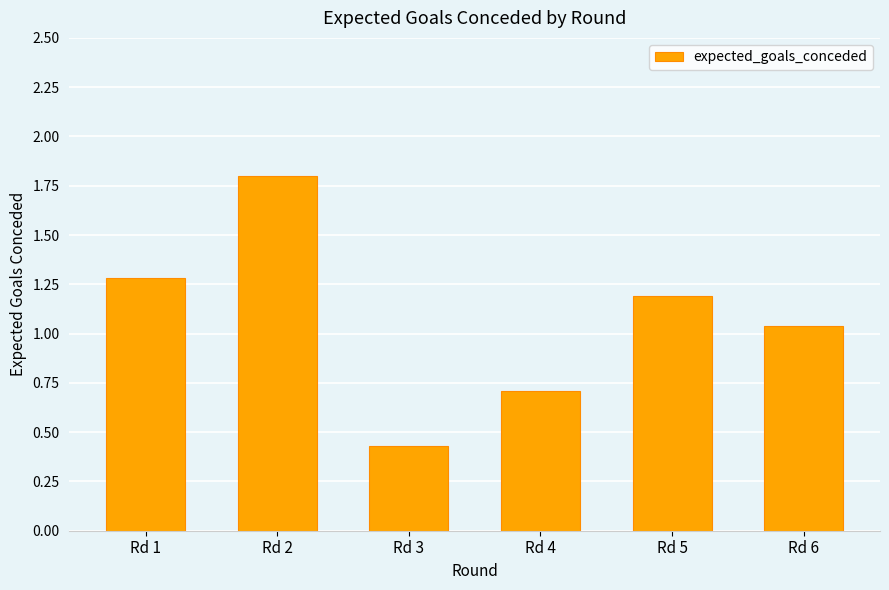

At which category does the chart reach its minimum across all series?

Rd 3